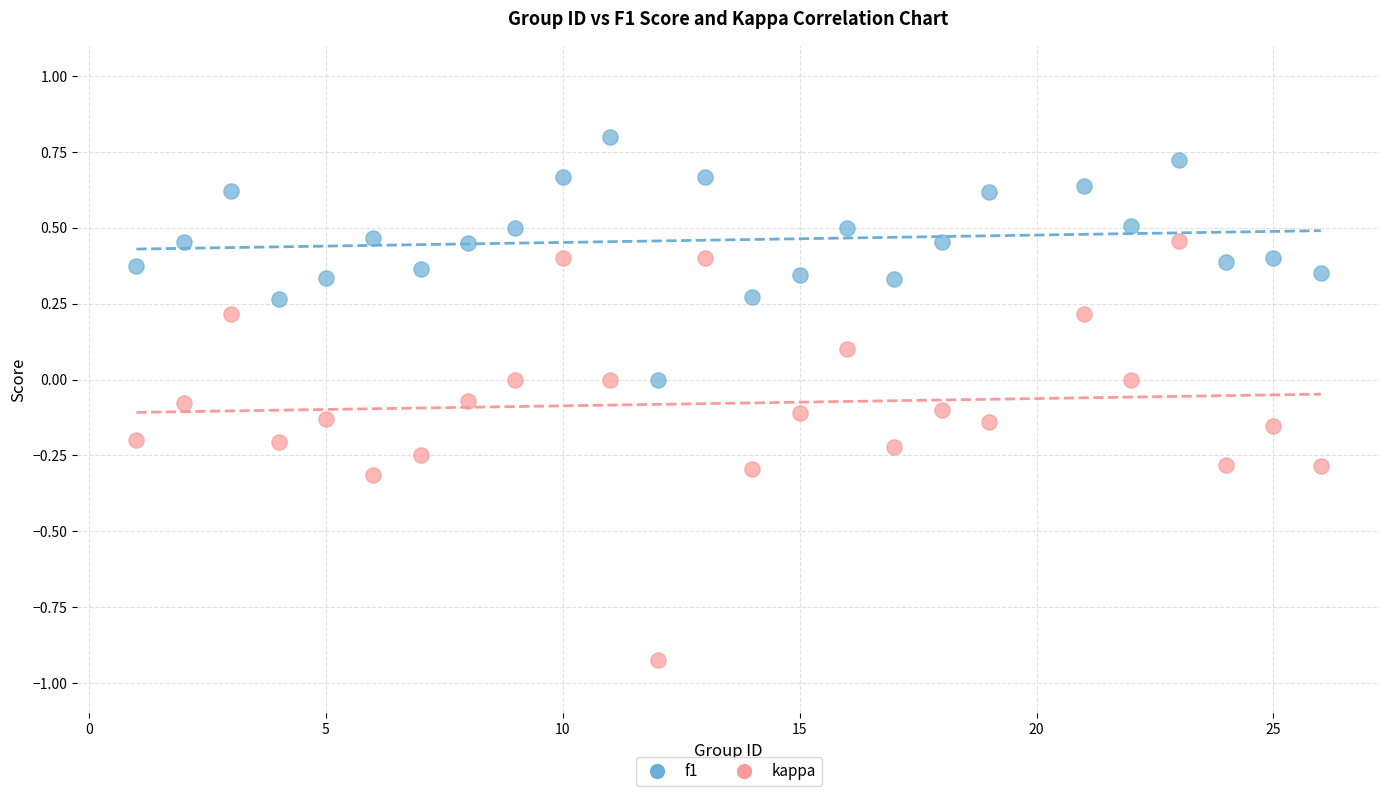

What is the X range (max minus min) for the scatter plot?

25.0